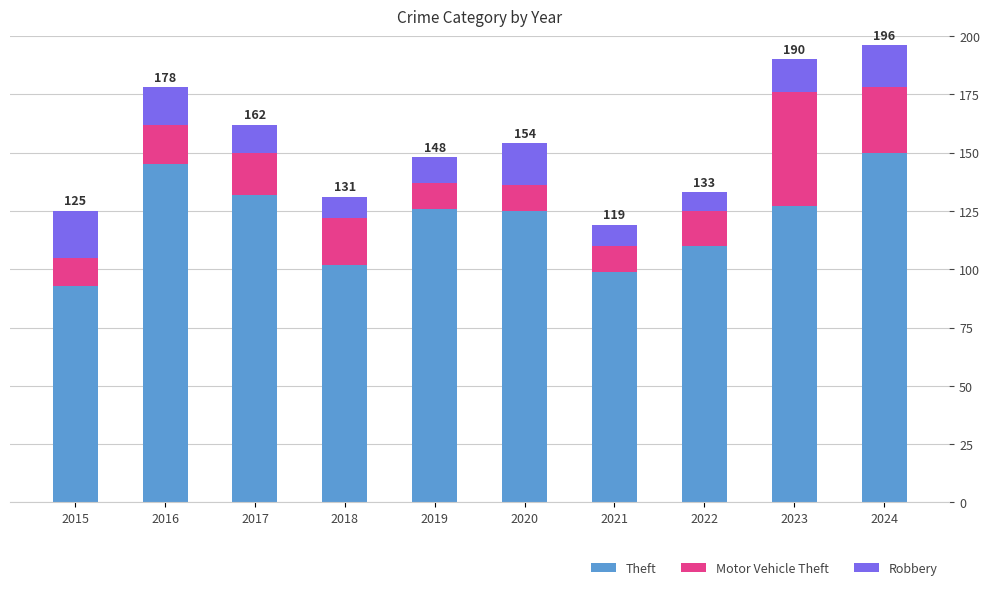

Does the chart contain stacked bars?

Yes